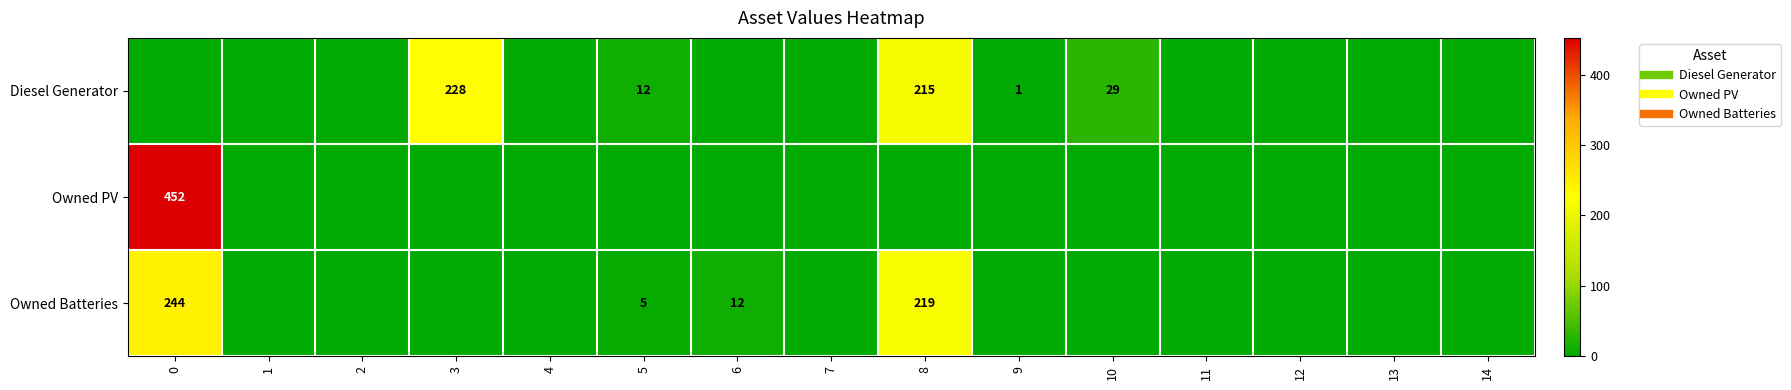

Which series has the largest range (max minus min)?

Owned PV